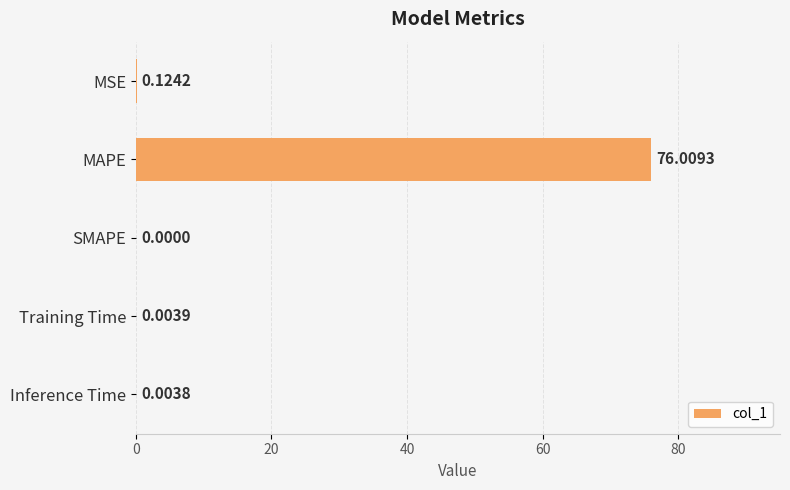

Which label corresponds to the largest value in the chart?

MAPE